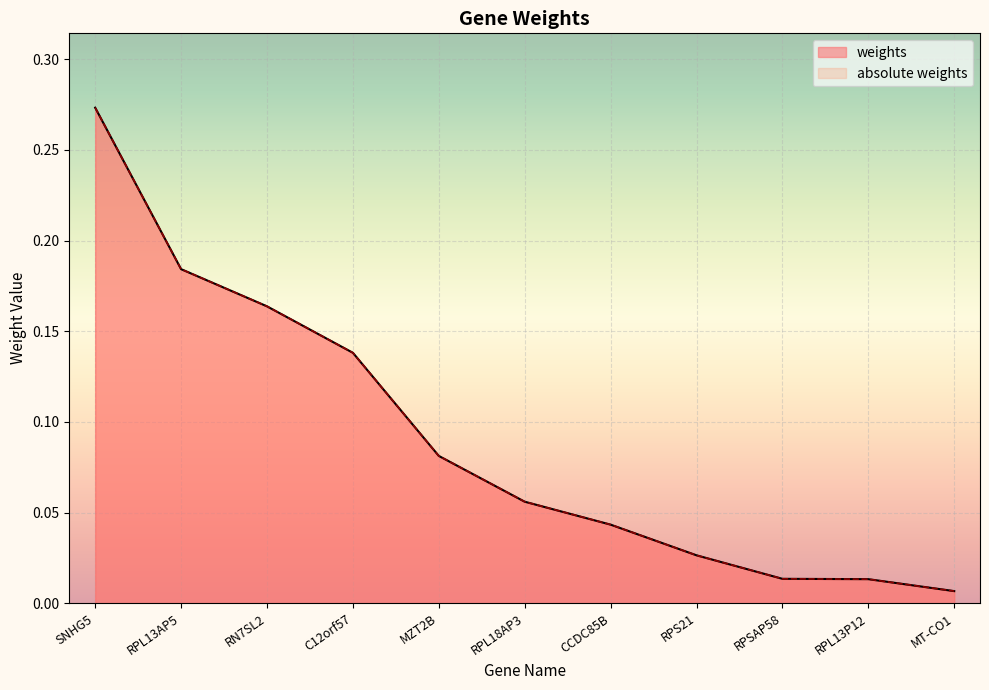

True or false: absolute weights and weights intersect in this chart.

False